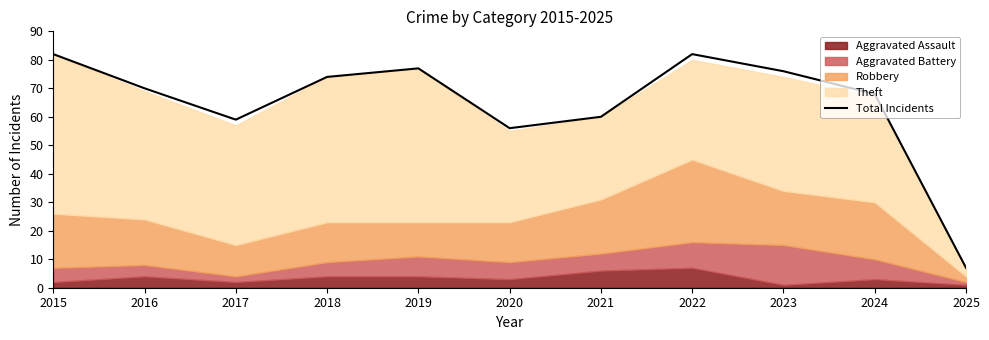

Where does the data first go above 70?

2015